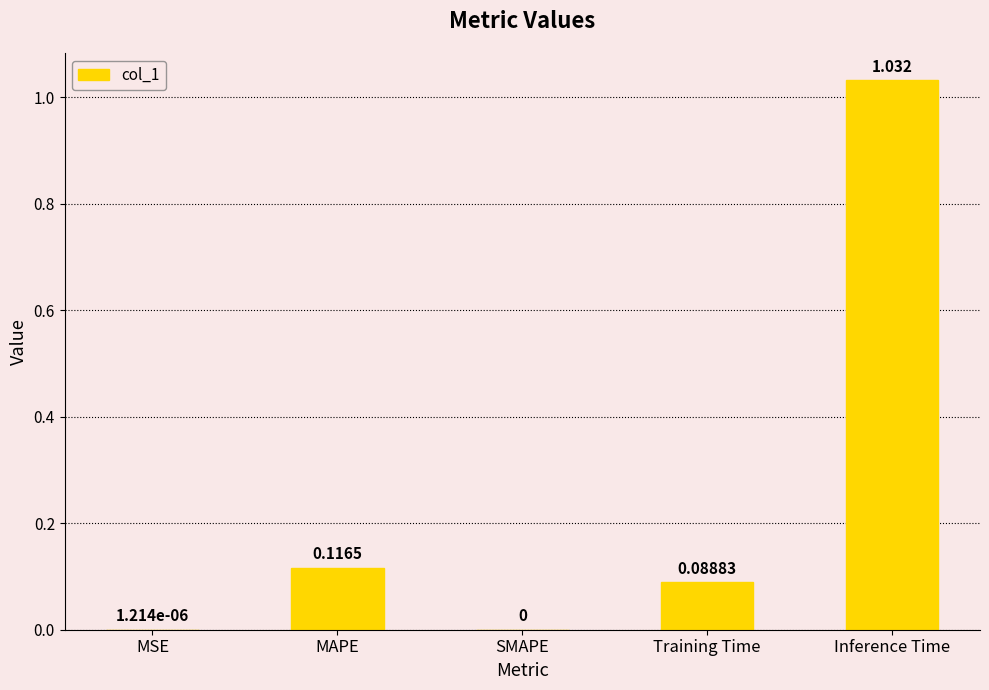

Which label corresponds to the largest value in the chart?

Inference Time